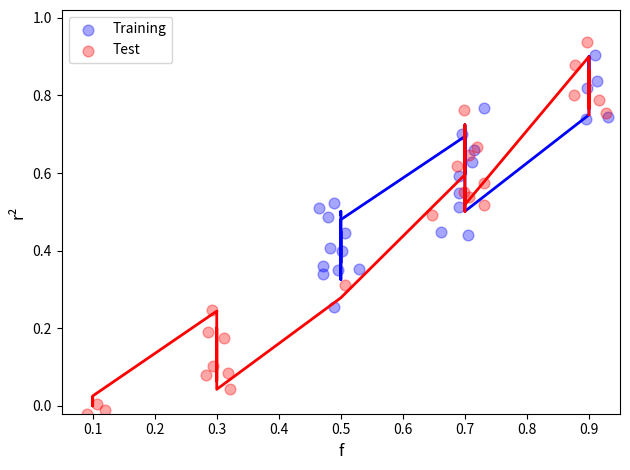

Which series has the largest Y range (max minus min)?

Test